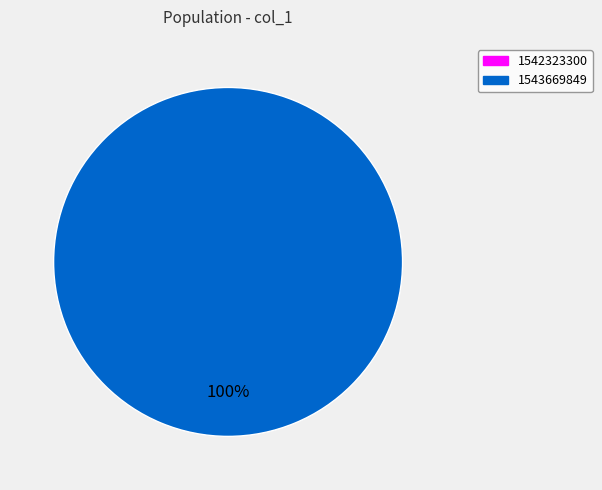

Which slice is the largest?

1543669849